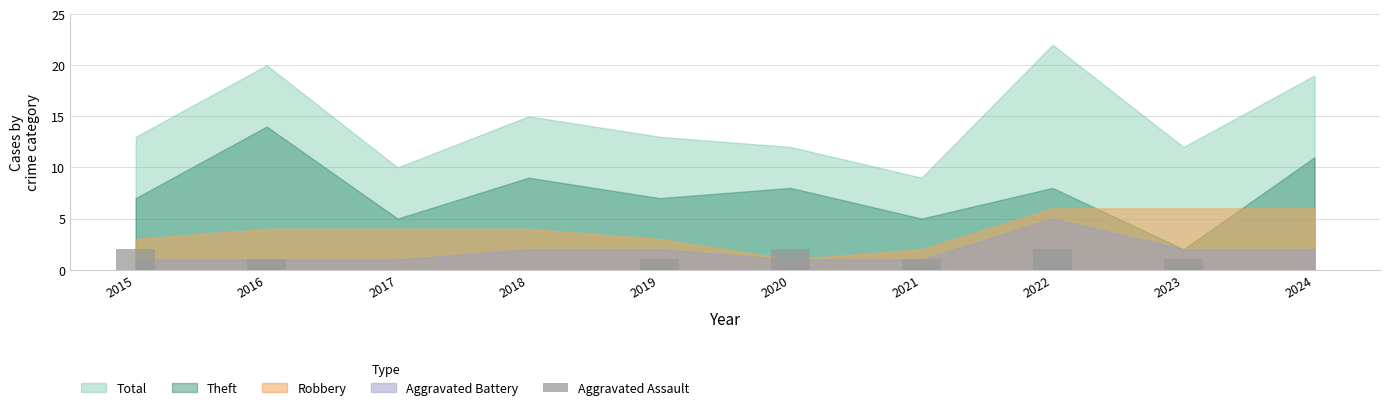

How many categories are shown in the chart?

10